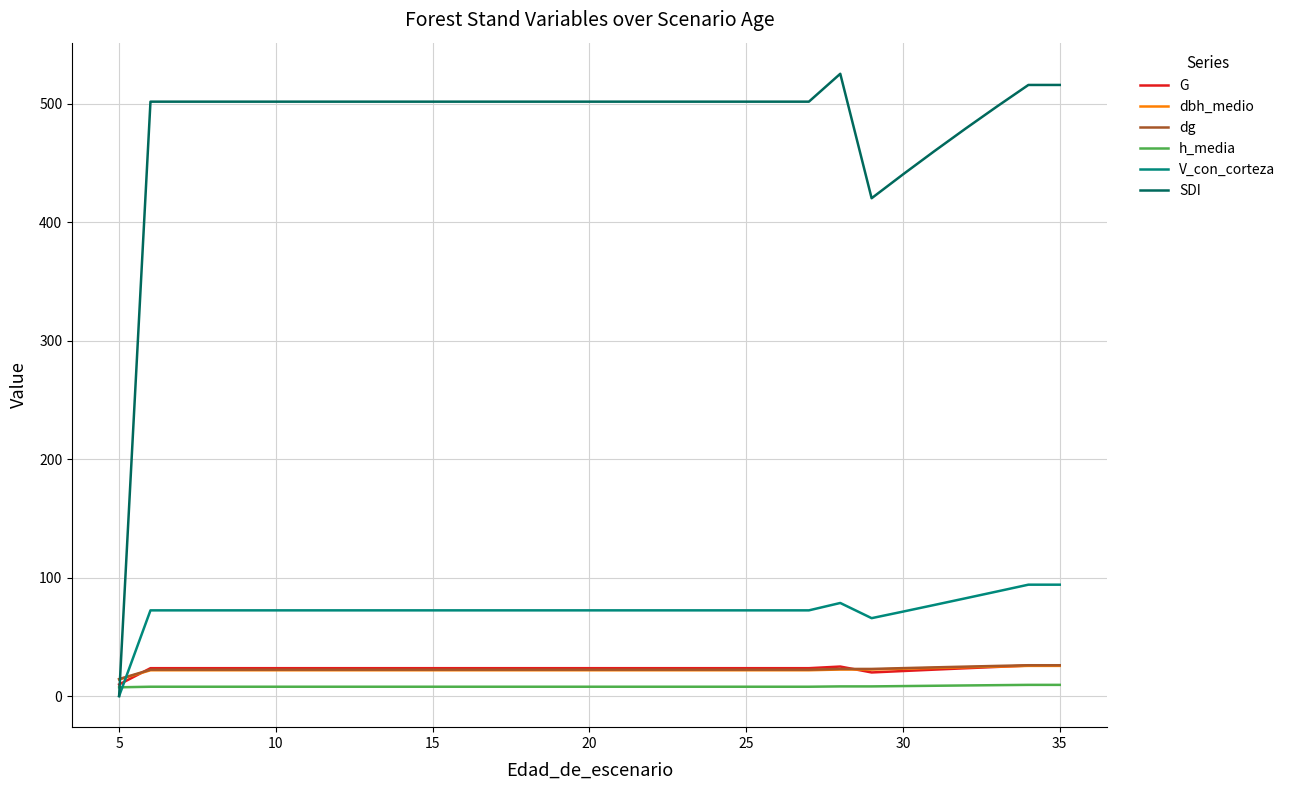

After their last crossing, which series has the higher values: V_con_corteza or dg?

V_con_corteza